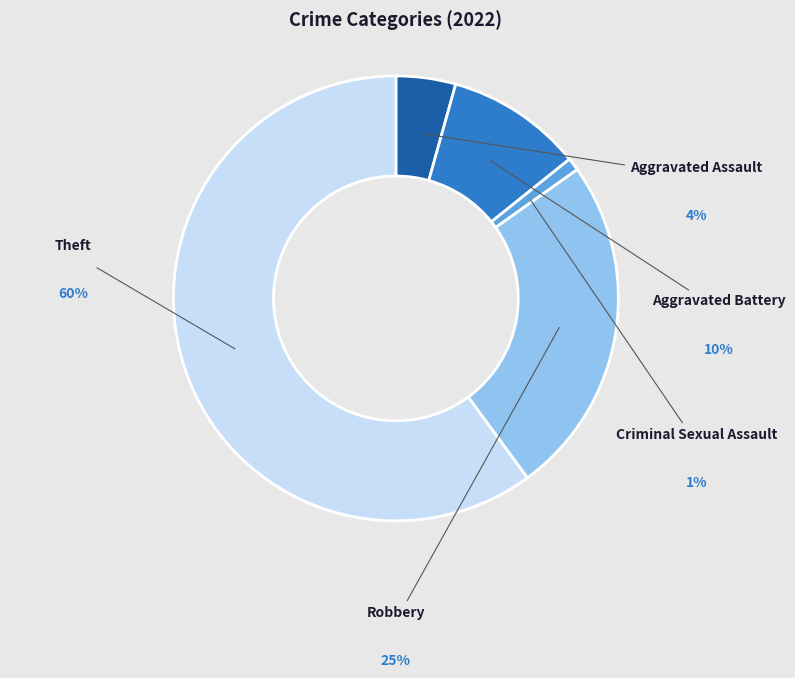

Is it true that Robbery is 25% of the pie?

True